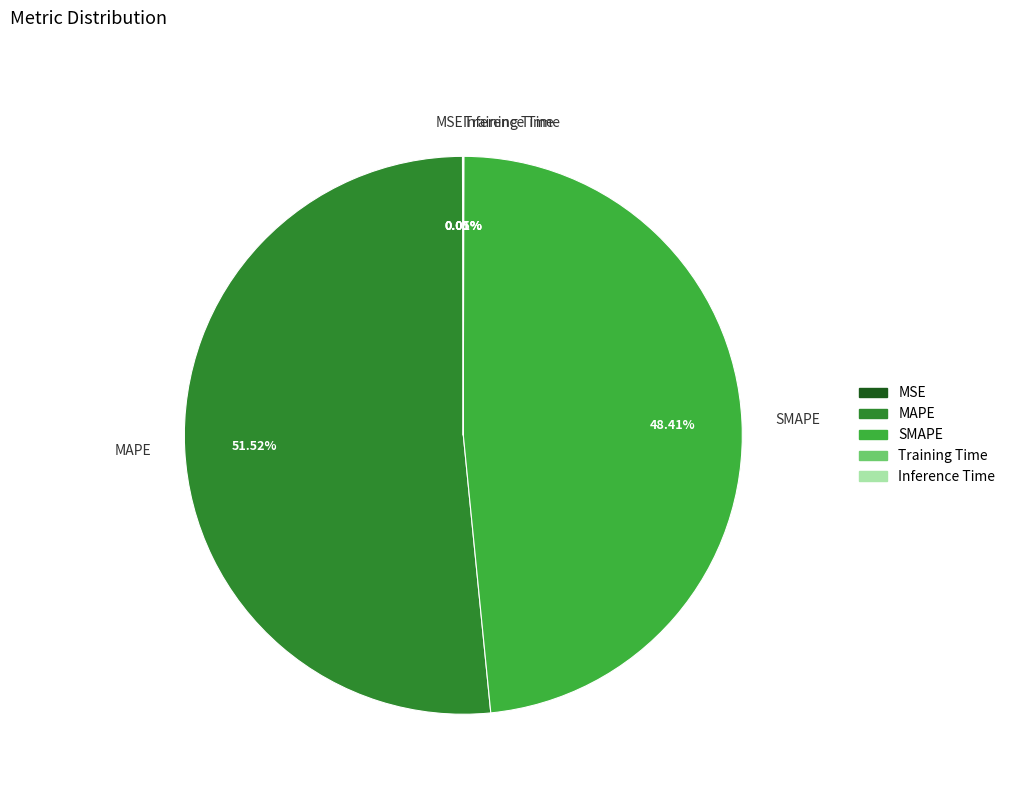

Between SMAPE and MAPE, which is larger?

MAPE